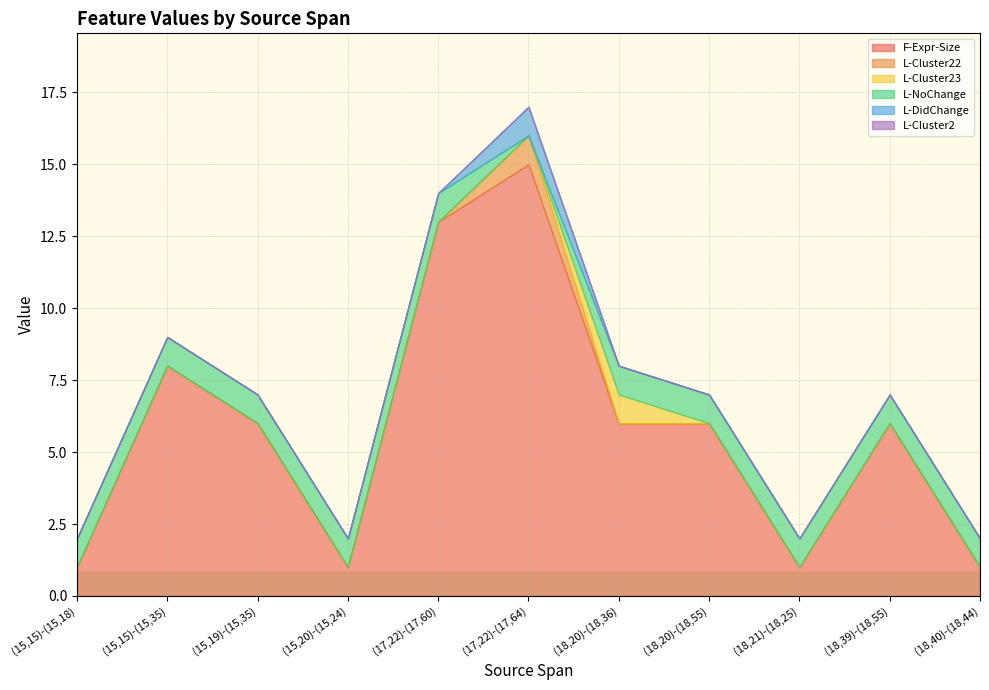

List the labels in order of F-Expr-Size value, largest first.

(17,22)-(17,64), (17,22)-(17,60), (15,15)-(15,35), (15,19)-(15,35), (18,20)-(18,36), (18,20)-(18,55), (18,39)-(18,55), (15,15)-(15,18), (15,20)-(15,24), (18,21)-(18,25), (18,40)-(18,44)